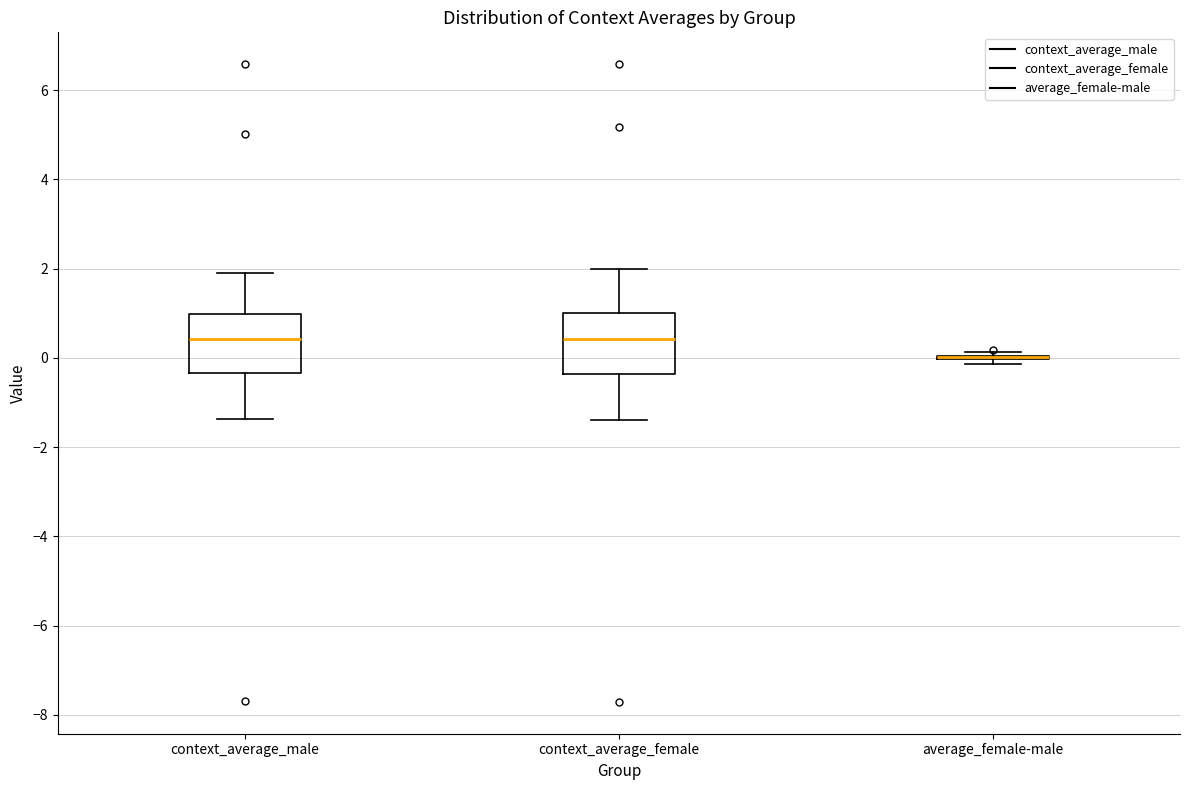

Reading left to right, read every box against the y-axis: the position of its median line, the range the box covers, and the ends of its whiskers. The values are not printed on the chart, so give them approximately, as read against the axis.

context_average_male: median 0.4, box -0.4 to 1.0, whiskers -1.4 to 1.8
context_average_female: median 0.4, box -0.4 to 1.0, whiskers -1.4 to 2.0
average_female-male: box collapsed to a line at 0.0, whiskers -0.2 to 0.2